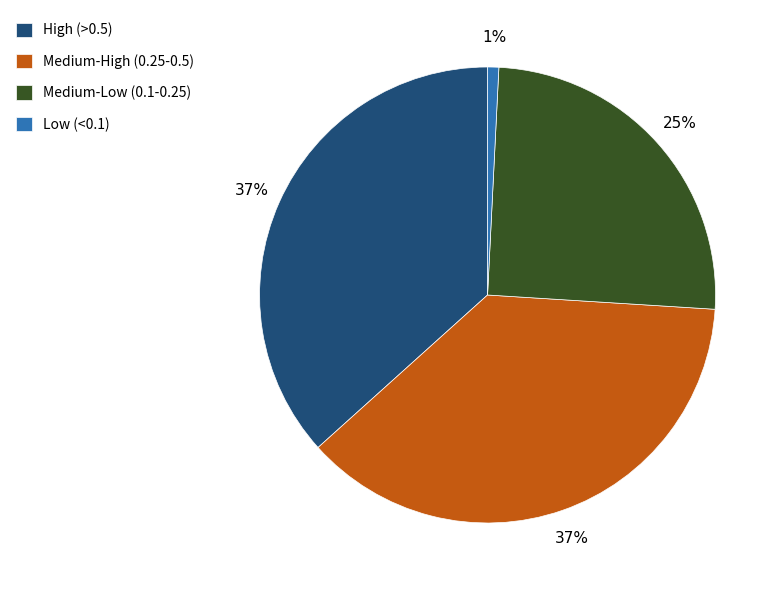

Is there any slice that represents more than half of the pie?

No